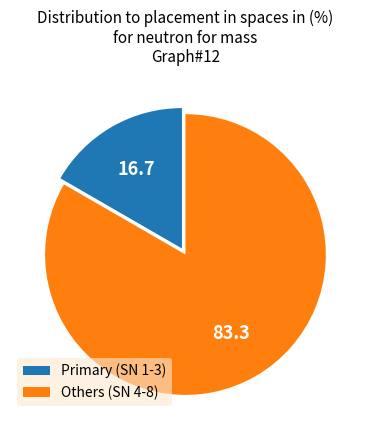

Rank the categories by value from highest to lowest.

Others (SN 4-8), Primary (SN 1-3)